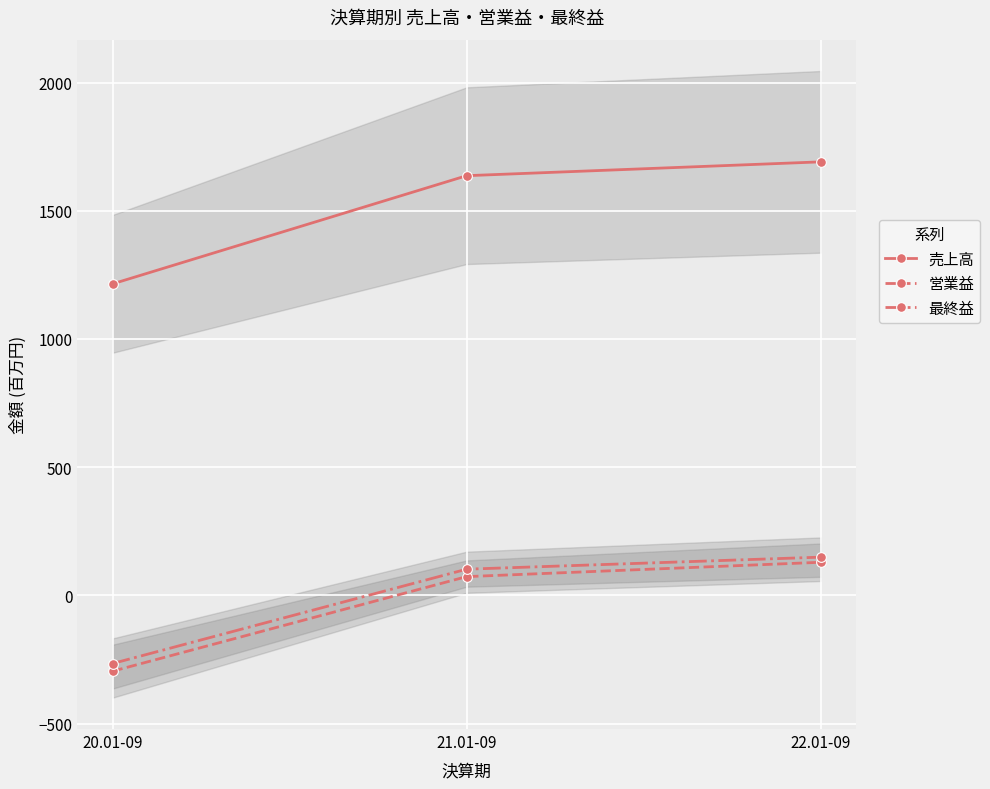

Rank the categories by 売上高 value from highest to lowest.

22.01-09, 21.01-09, 20.01-09